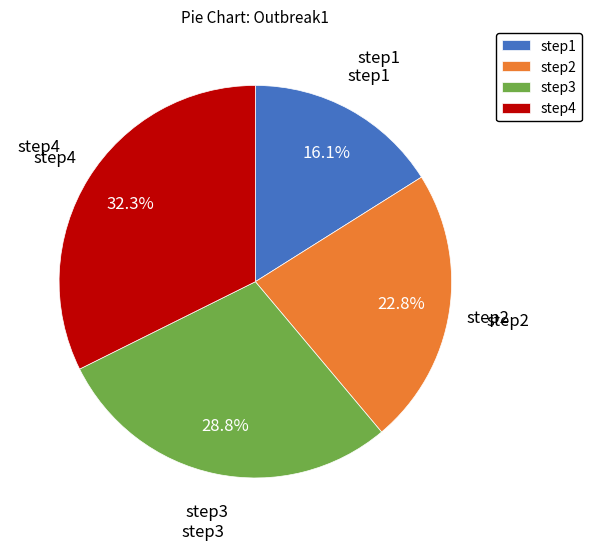

How many segments does this pie chart have?

4